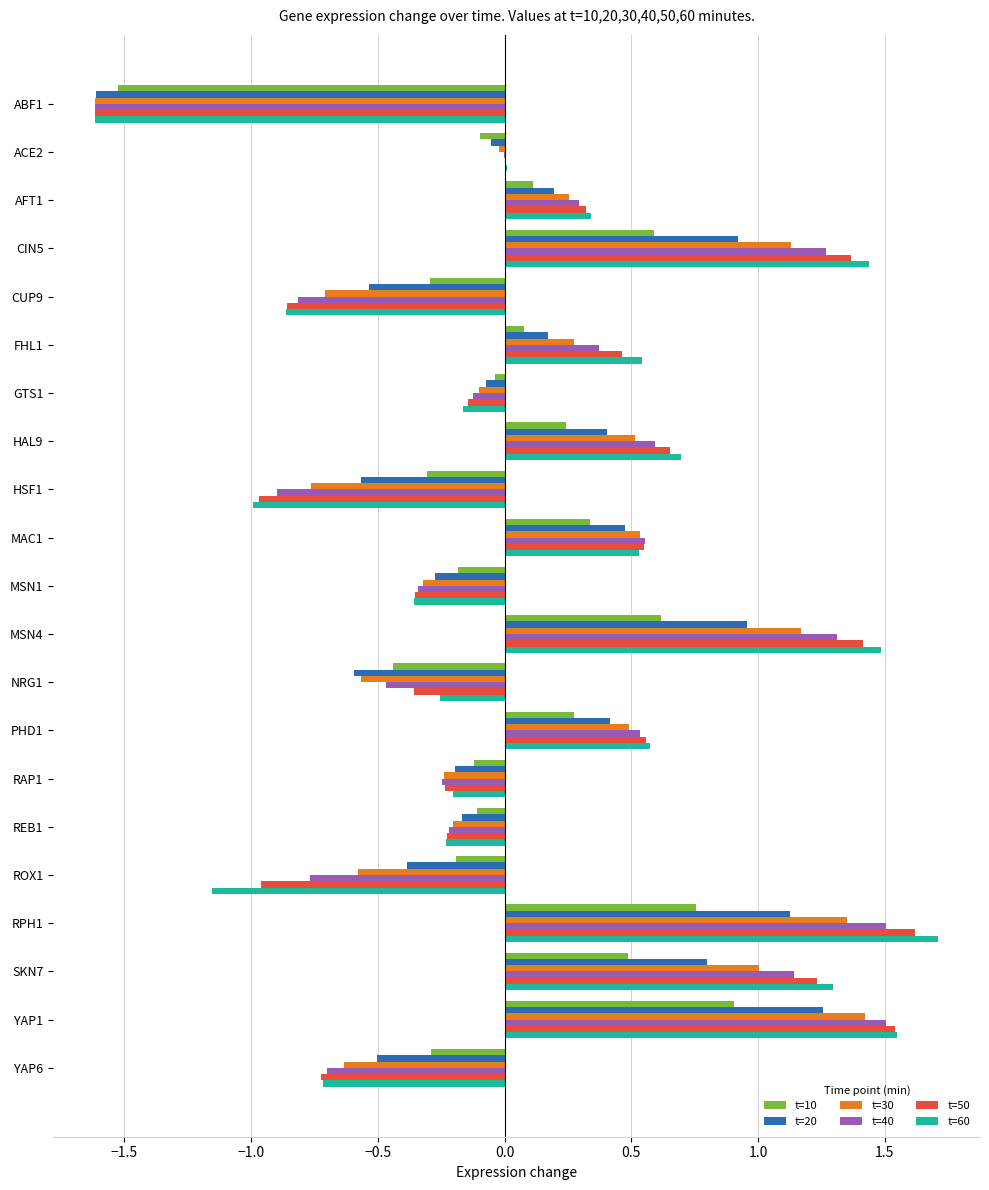

Which category has the highest value in the t=50 series?

RPH1